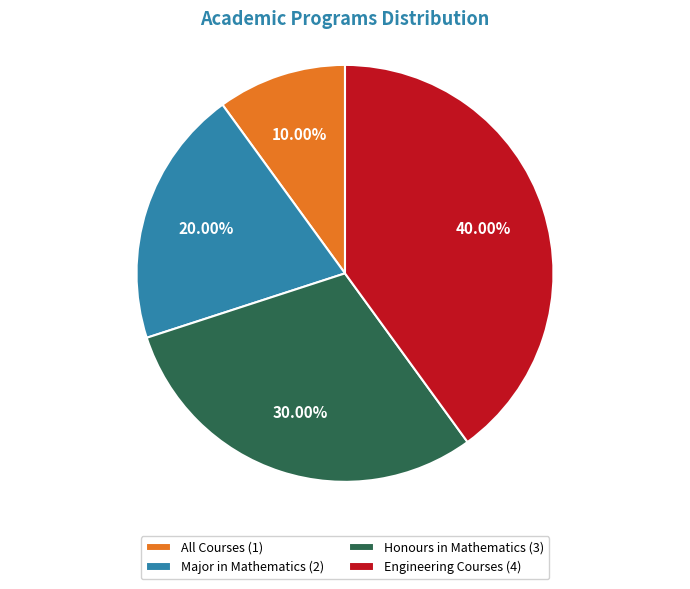

How much of the chart is everything except Engineering Courses?

60.0%